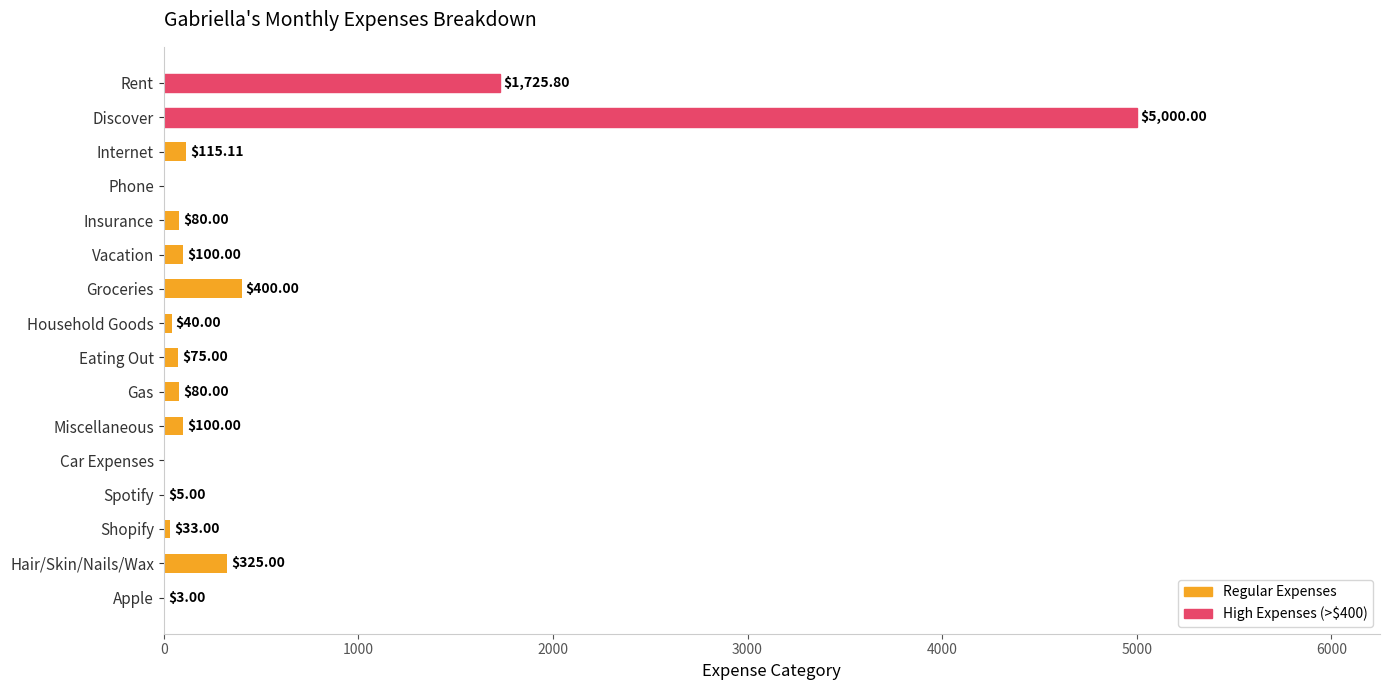

What is the sum of all values?

8081.9